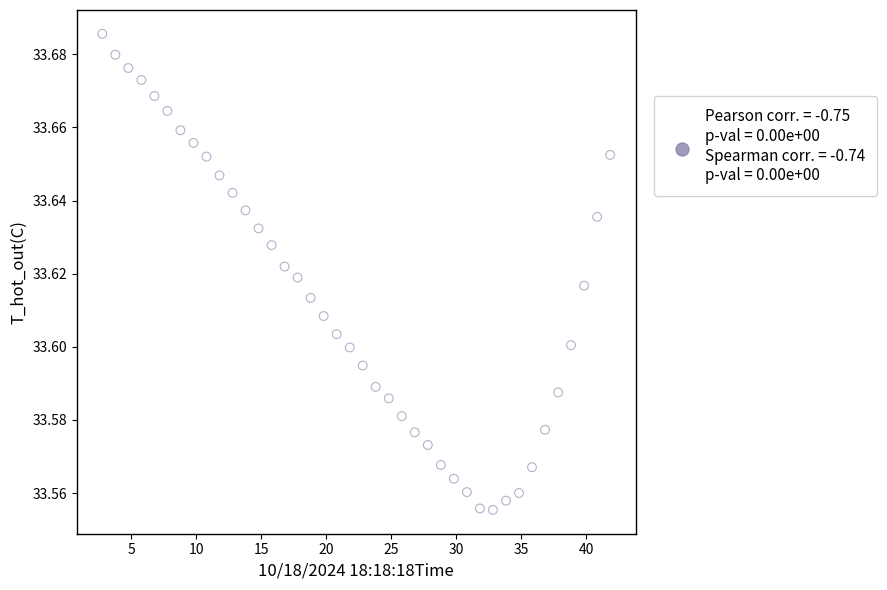

What is the range of X values (max minus min)?

39.1